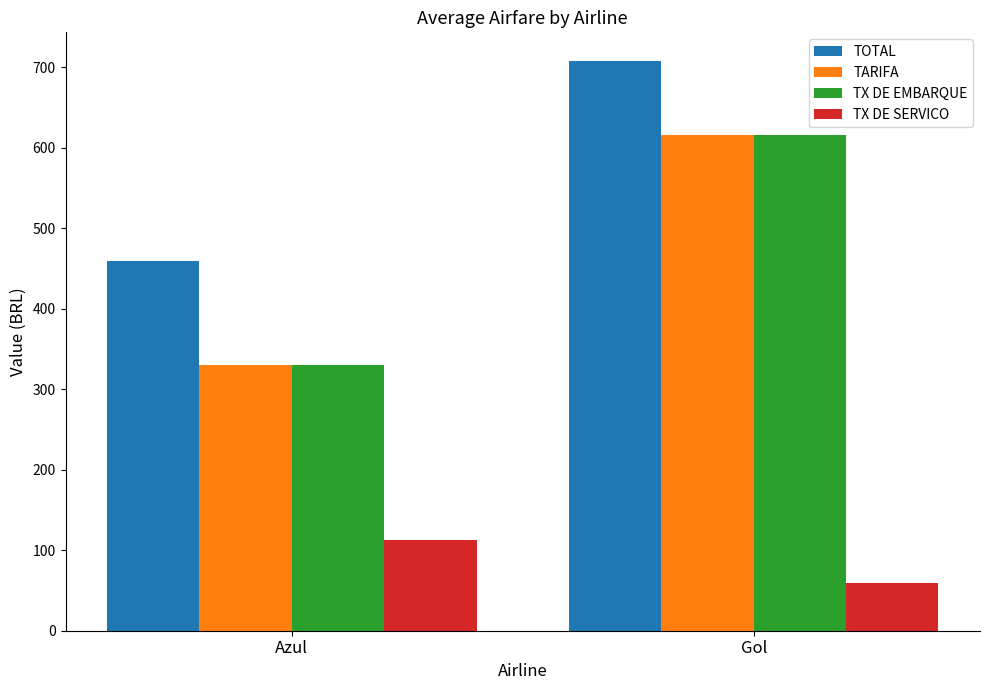

The TX DE EMBARQUE series shows 509.2 at Azul. True or false?

False